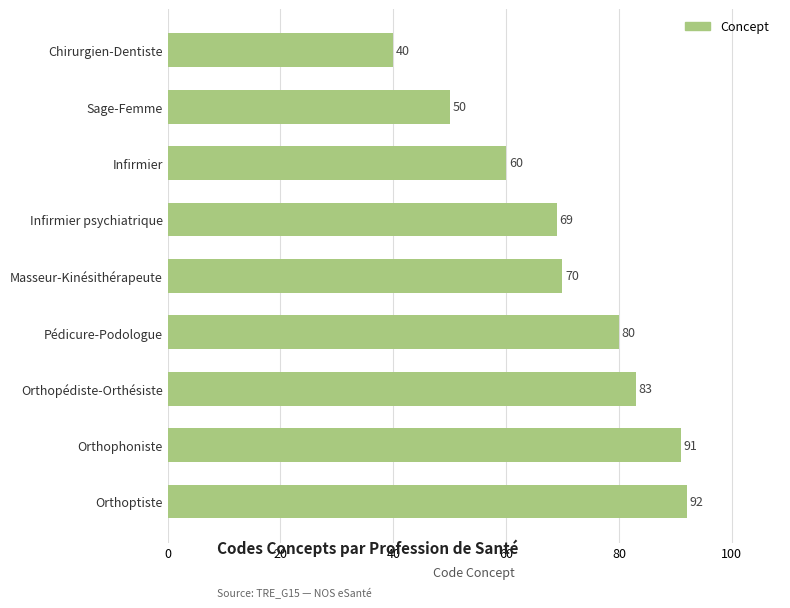

What is the label of the 8th bar from the top?

Orthophoniste